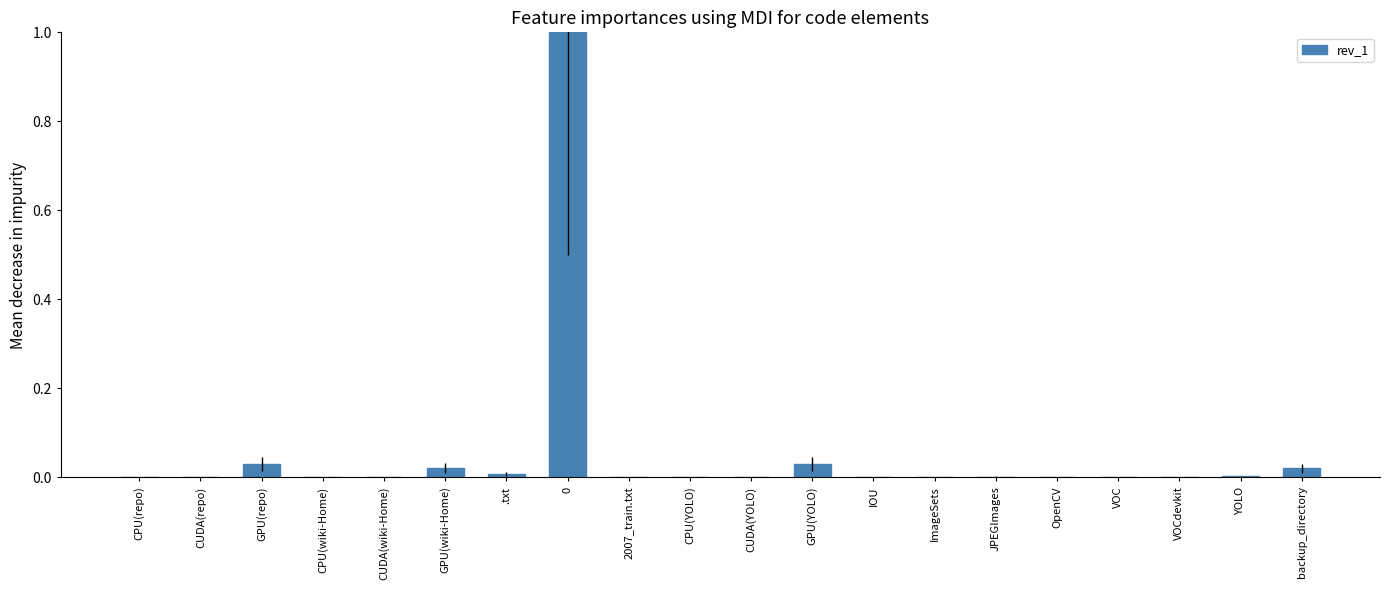

The value at GPU(YOLO) is 0.0. True or false?

True